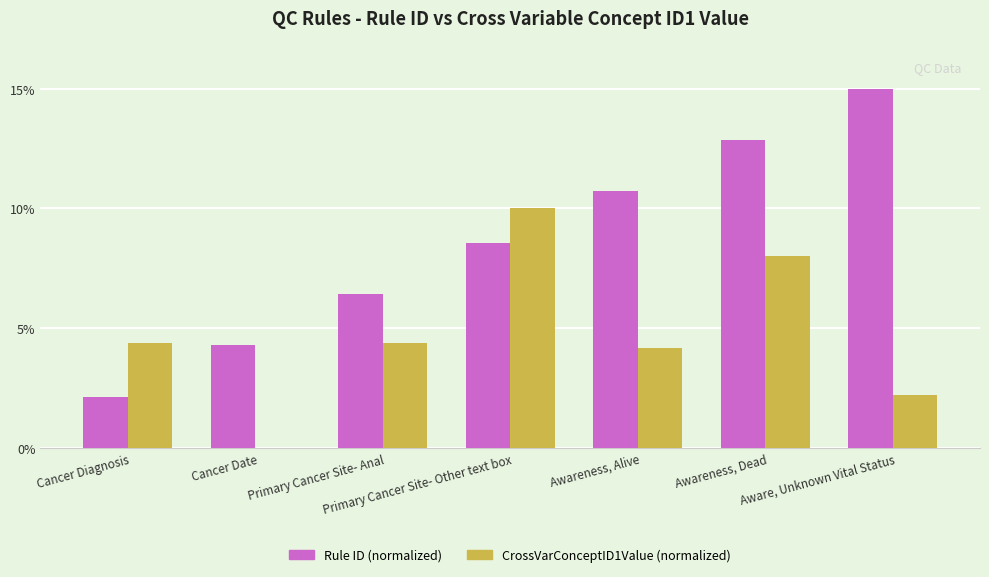

How many groups of bars are there?

7